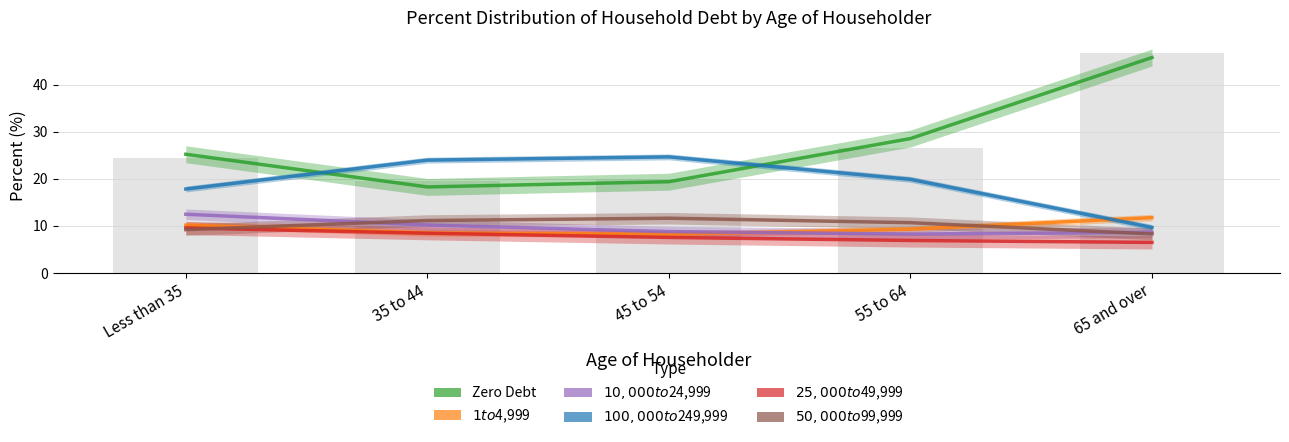

What position from the right is 45 to 54?

3